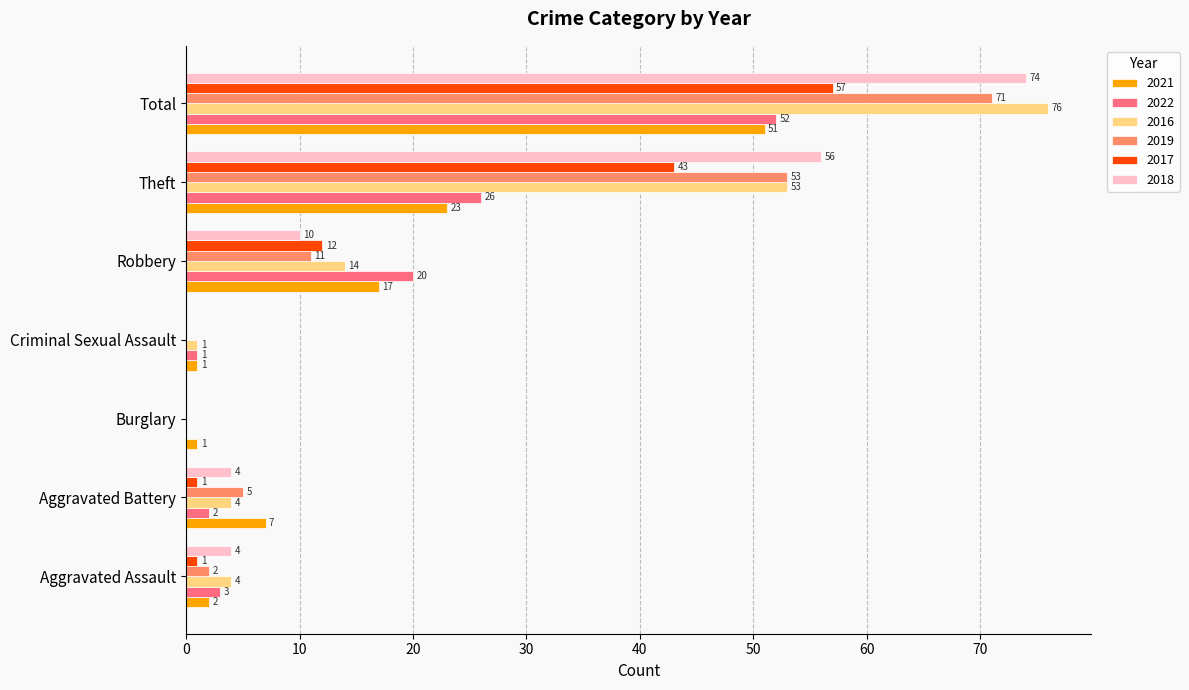

Where is 2022 nearest to the value 26?

Theft